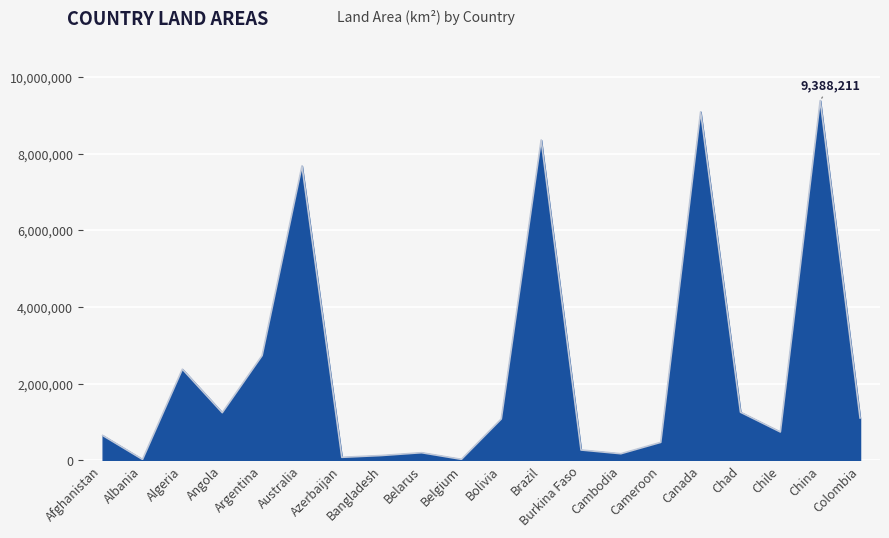

What is the difference between the maximum and minimum values?

9360811